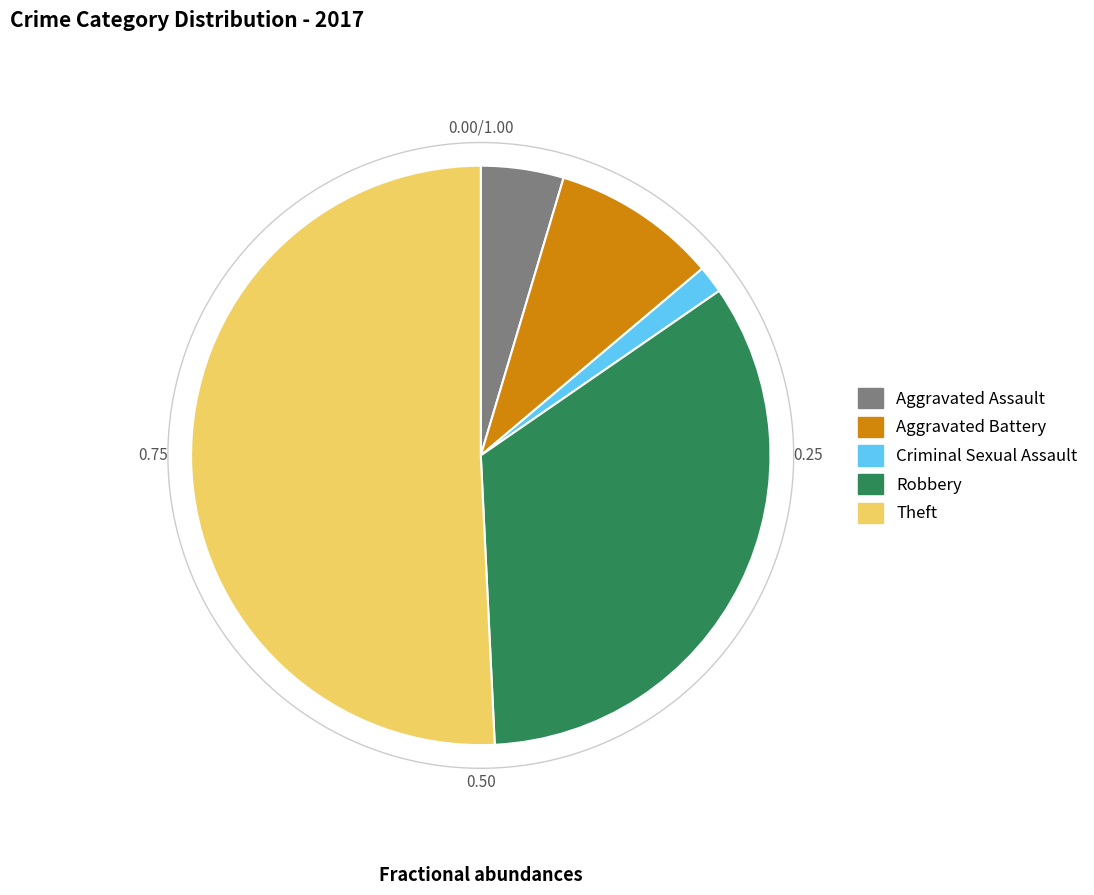

What is the smallest slice in the pie chart?

Criminal Sexual Assault